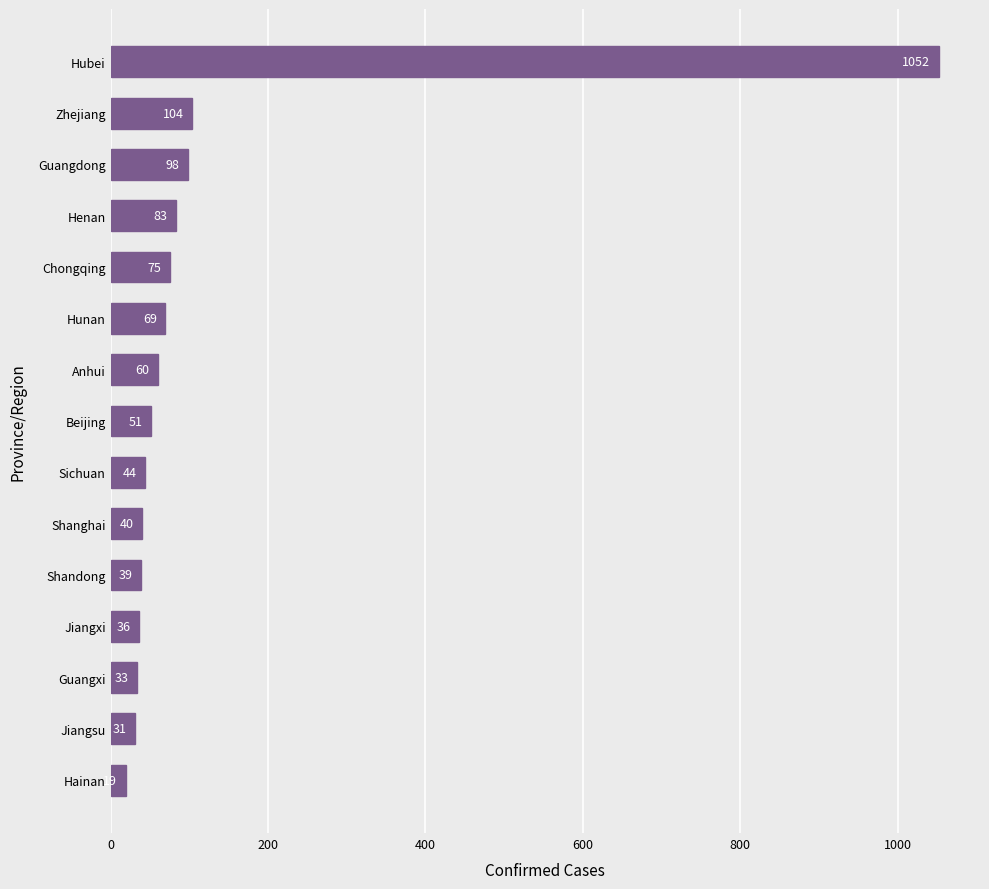

The chart shows a value of 19 at Hainan. True or false?

True